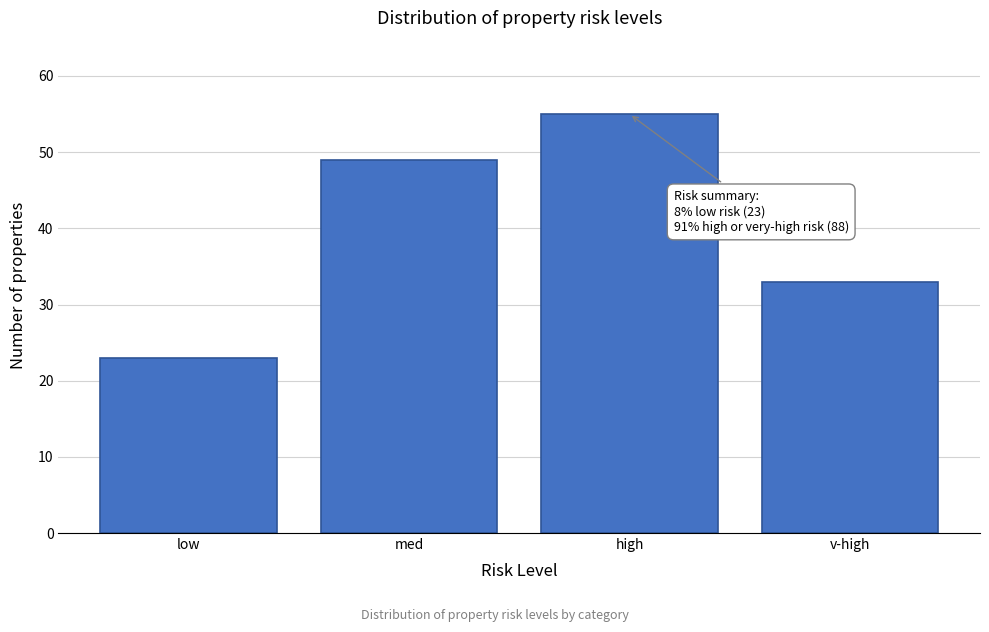

Reading left to right, transcribe all the data shown in this chart.

low=23	med=49	high=55	v-high=33